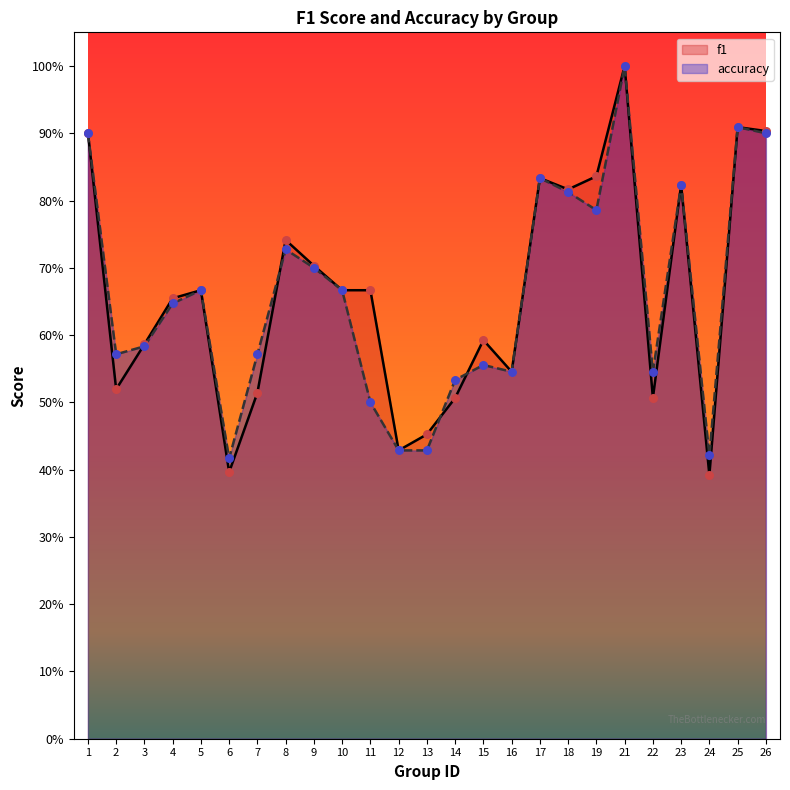

What is the total value across all series at 24?

0.8